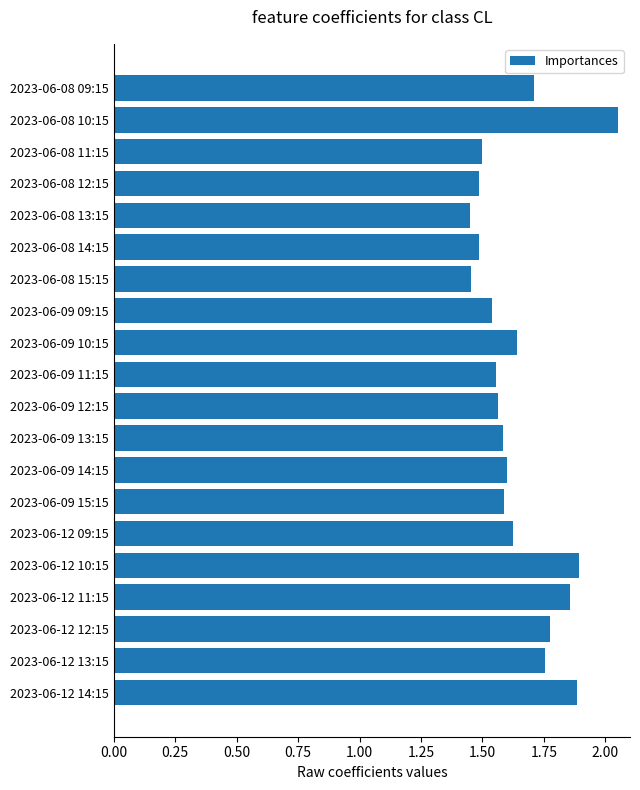

Is it true that the value at 2023-06-08 09:15 is 1.7?

True